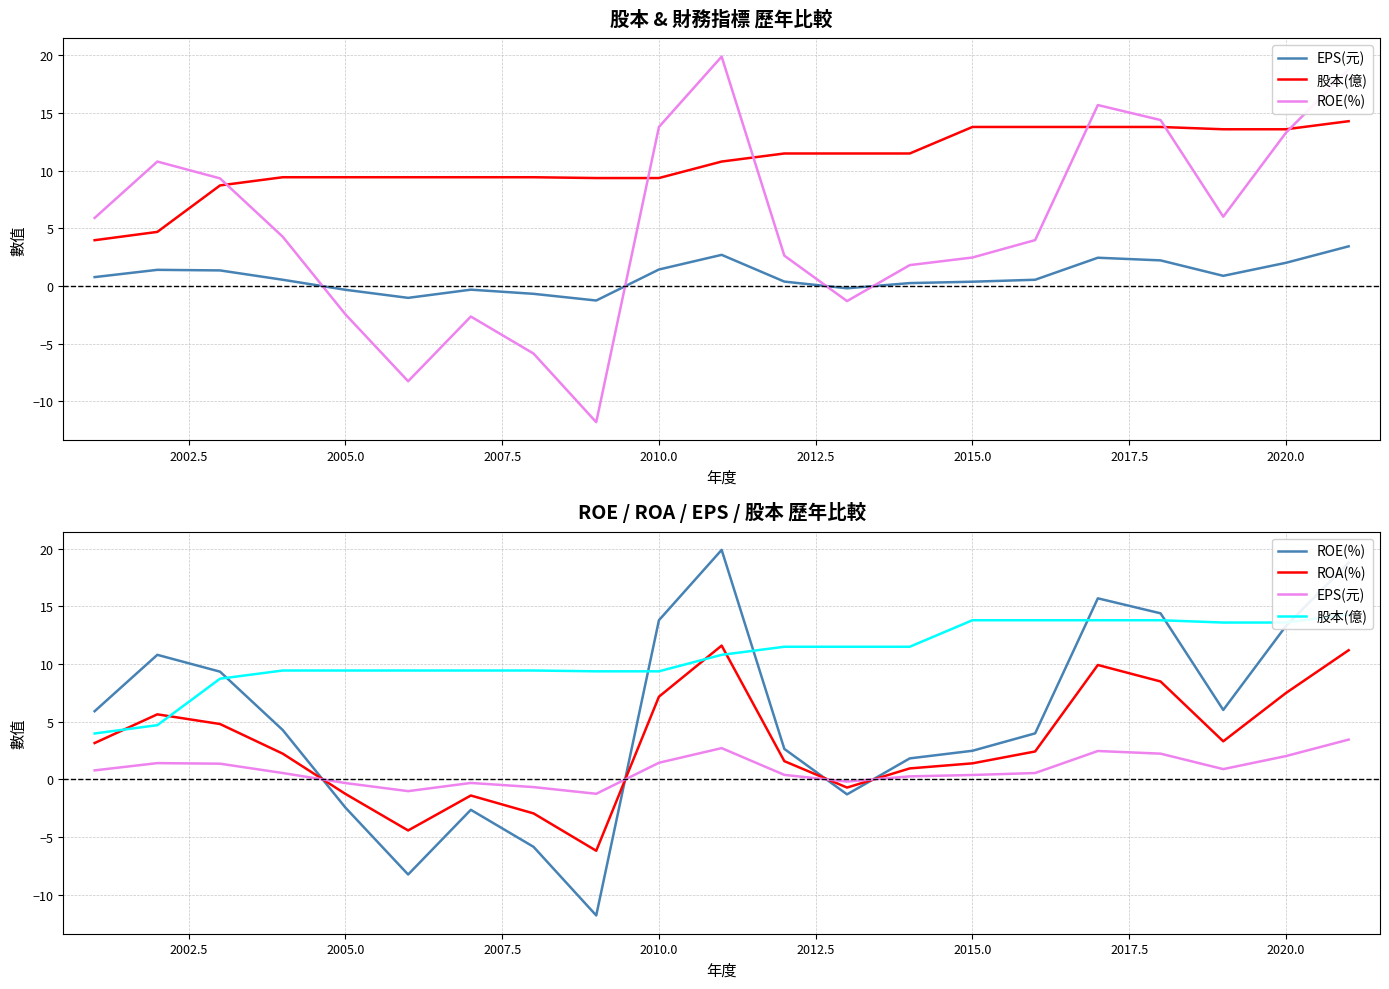

Rank the series by their average value, from highest to lowest.

股本(億), ROE(%), ROA(%), EPS(元)